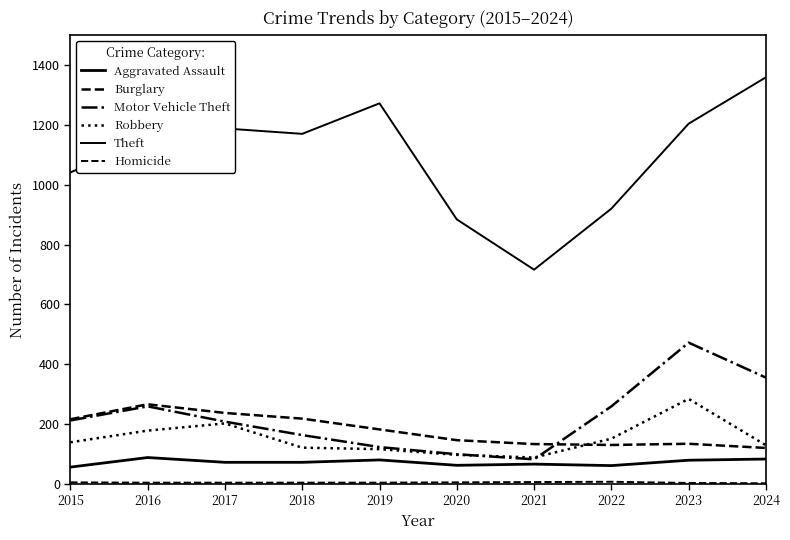

How many lines are shown in the chart?

6